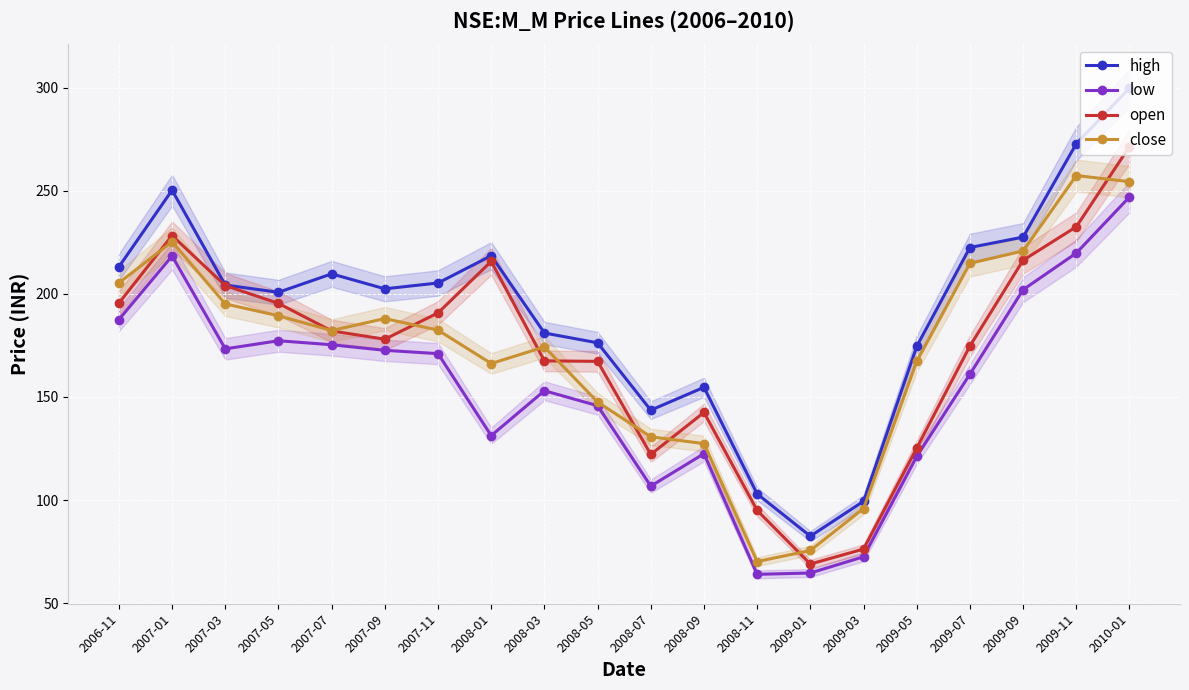

Reading left to right, list all the values displayed in this chart.

high: 2006-11=213.1	2007-01=250.2	2007-03=204.2	2007-05=200.8	2007-07=209.7	2007-09=202.4	2007-11=205.2	2008-01=218.5	2008-03=181.0	2008-05=176.2	2008-07=143.6	2008-09=154.7	2008-11=103.0	2009-01=82.5	2009-03=99.4	2009-05=174.5	2009-07=222.4	2009-09=227.5	2009-11=272.8	2010-01=299.8
low: 2006-11=187.5	2007-01=218.3	2007-03=173.3	2007-05=177.2	2007-07=175.3	2007-09=172.6	2007-11=171.0	2008-01=131.2	2008-03=153.0	2008-05=145.8	2008-07=106.8	2008-09=122.5	2008-11=64.0	2009-01=64.7	2009-03=72.5	2009-05=121.2	2009-07=161.0	2009-09=202.0	2009-11=219.8	2010-01=246.9
open: 2006-11=195.5	2007-01=228.2	2007-03=204.0	2007-05=195.4	2007-07=182.0	2007-09=178.0	2007-11=190.8	2008-01=215.7	2008-03=167.5	2008-05=167.2	2008-07=122.1	2008-09=142.5	2008-11=95.0	2009-01=69.0	2009-03=76.2	2009-05=125.2	2009-07=174.7	2009-09=216.3	2009-11=232.5	2010-01=271.4
close: 2006-11=205.3	2007-01=225.3	2007-03=195.1	2007-05=189.4	2007-07=182.2	2007-09=188.0	2007-11=182.4	2008-01=166.2	2008-03=174.3	2008-05=147.5	2008-07=130.7	2008-09=127.4	2008-11=70.2	2009-01=75.6	2009-03=95.9	2009-05=167.2	2009-07=214.8	2009-09=220.8	2009-11=257.3	2010-01=254.4